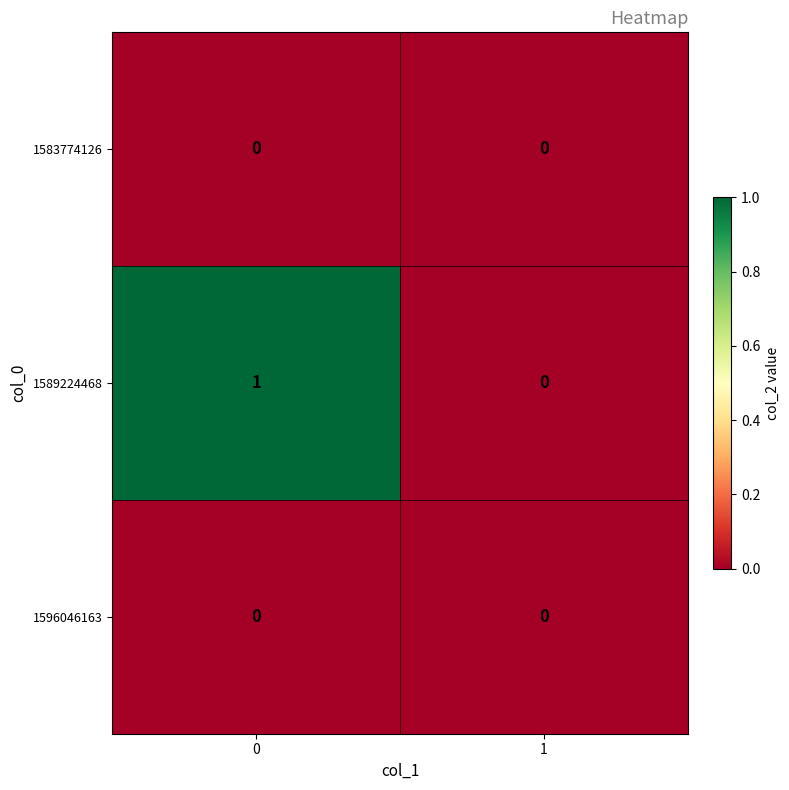

Which series changed the most between 0 and 1?

1589224468